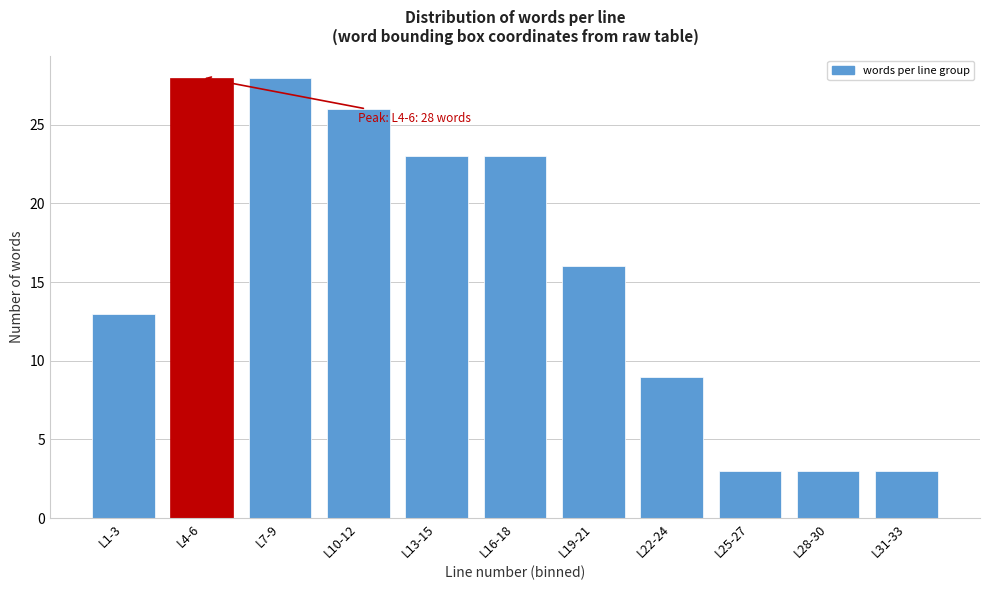

Reading left to right, extract all data points from this chart.

13	28	28	26	23	23	16	9	3	3	3